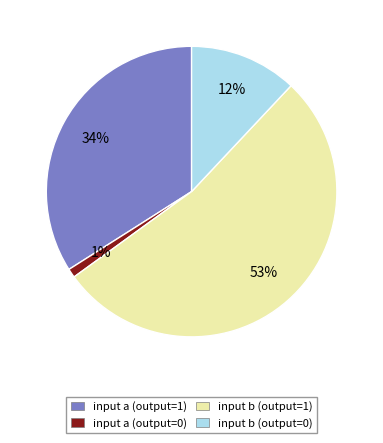

True or false: input b (output=1) accounts for 40% of the total.

False